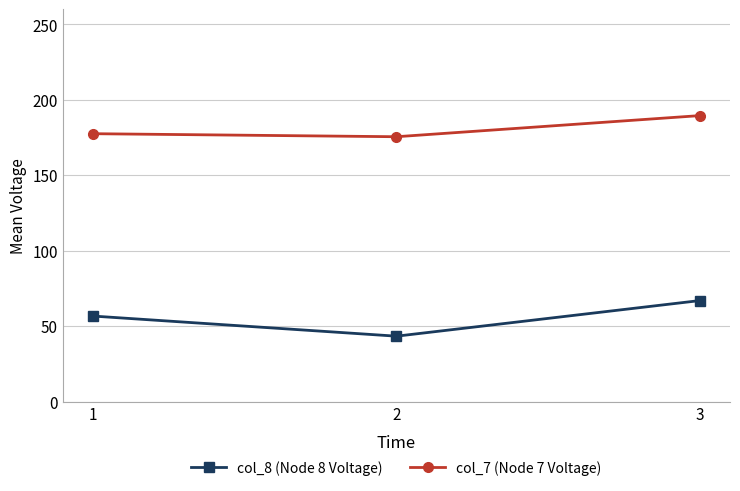

What is the approximate value of col_7 (Node 7 Voltage) at 2?

175.6